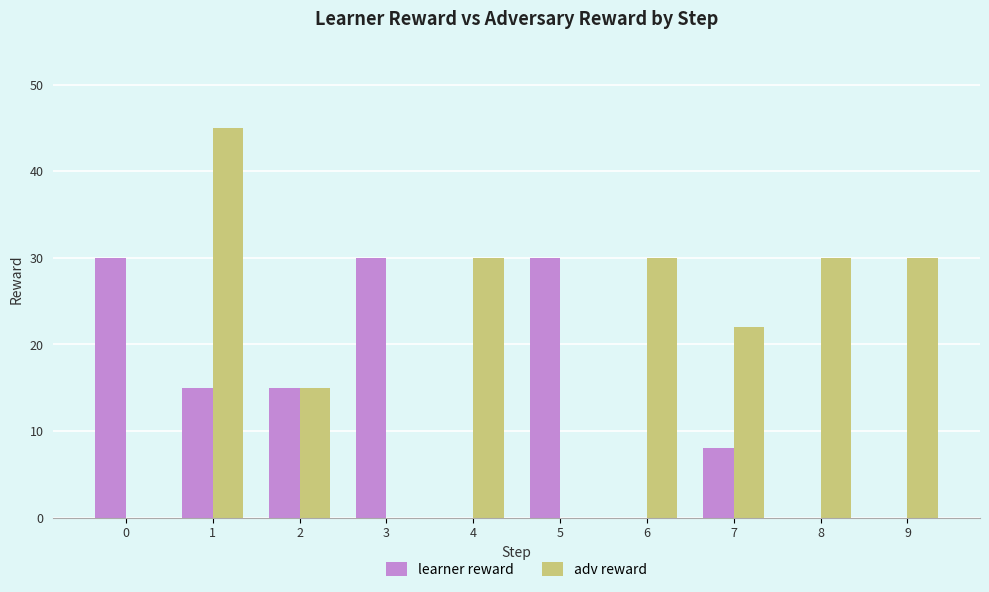

At which label does adv reward first exceed 30?

1